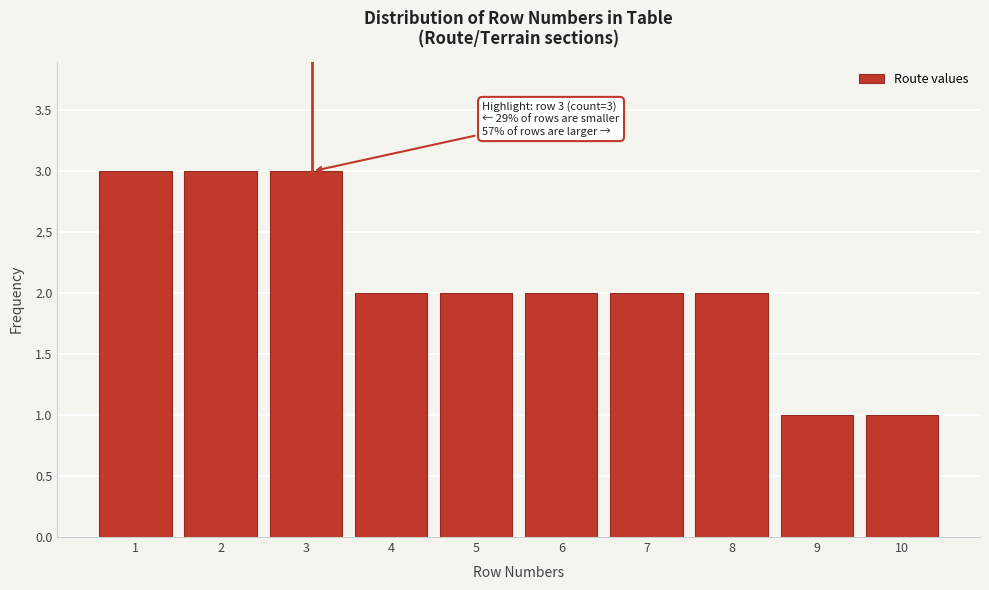

Reading left to right, transcribe all the data shown in this chart.

3	3	3	2	2	2	2	2	1	1